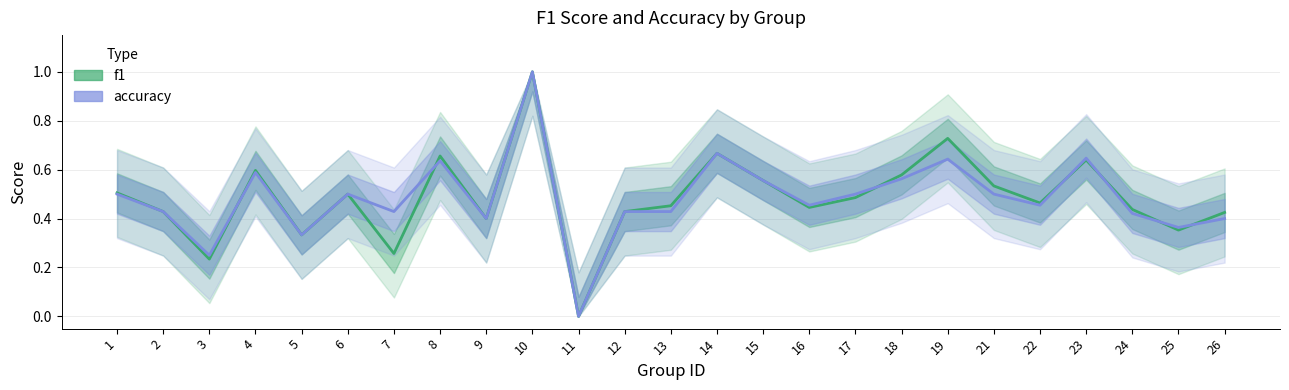

True or false: accuracy and f1 cross at least once.

True